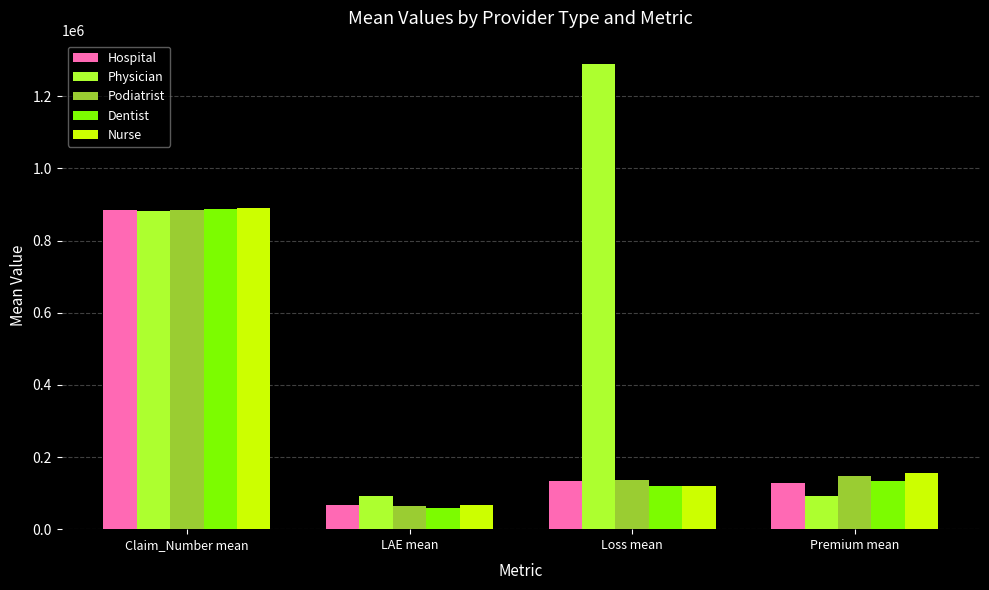

What is the sum of all Podiatrist values?

1232805.4